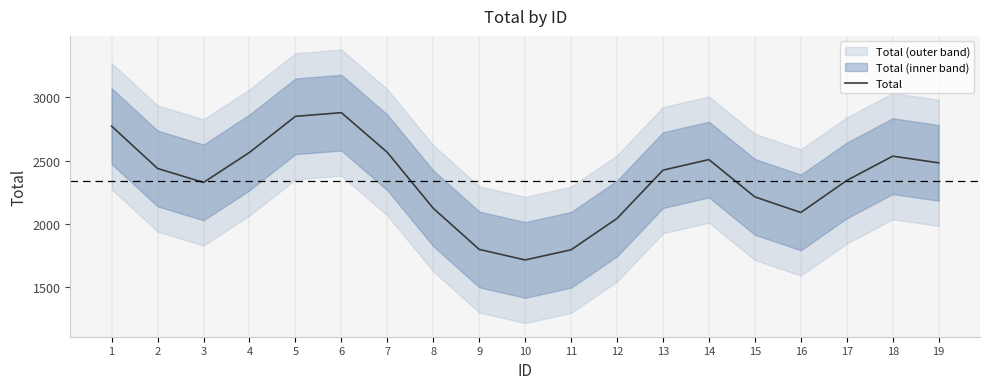

Which has a higher value, 3 or 5?

5